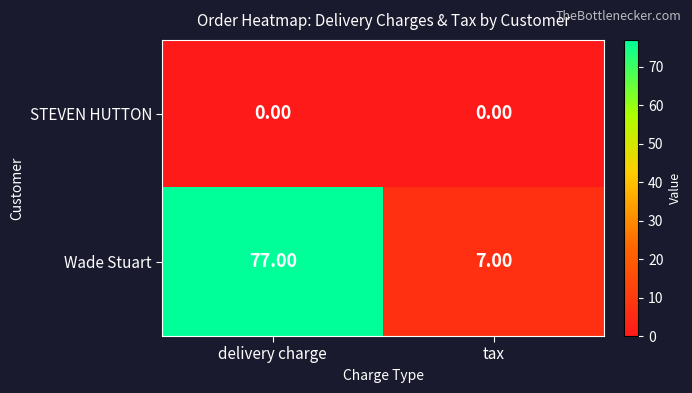

What is the difference between the Wade Stuart values at delivery charge and tax?

70